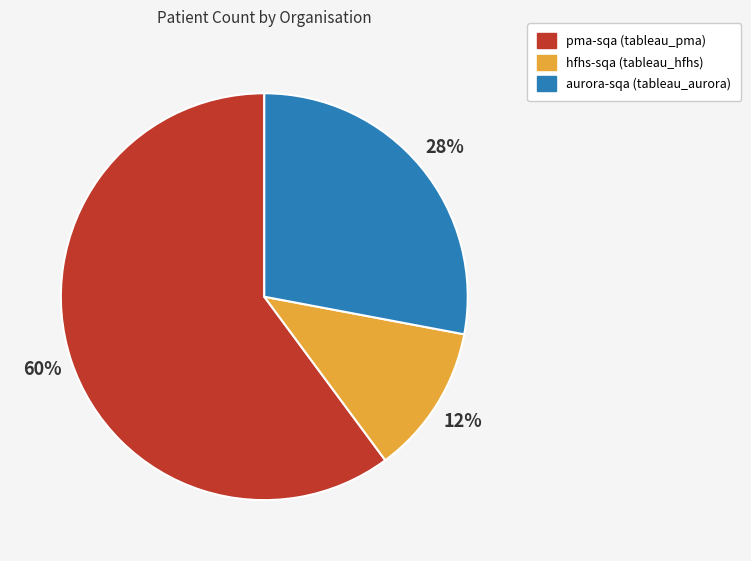

To the nearest percent, what is the combined percentage of aurora-sqa (tableau_aurora) and hfhs-sqa (tableau_hfhs)?

40%